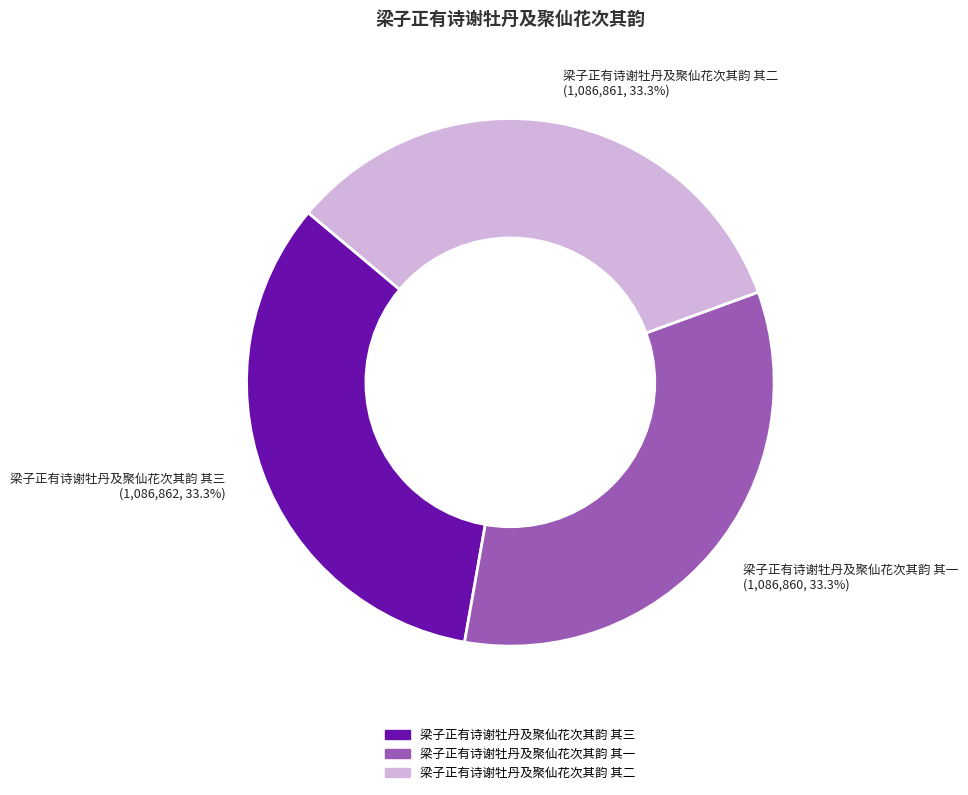

Count the number of slices in the pie.

3